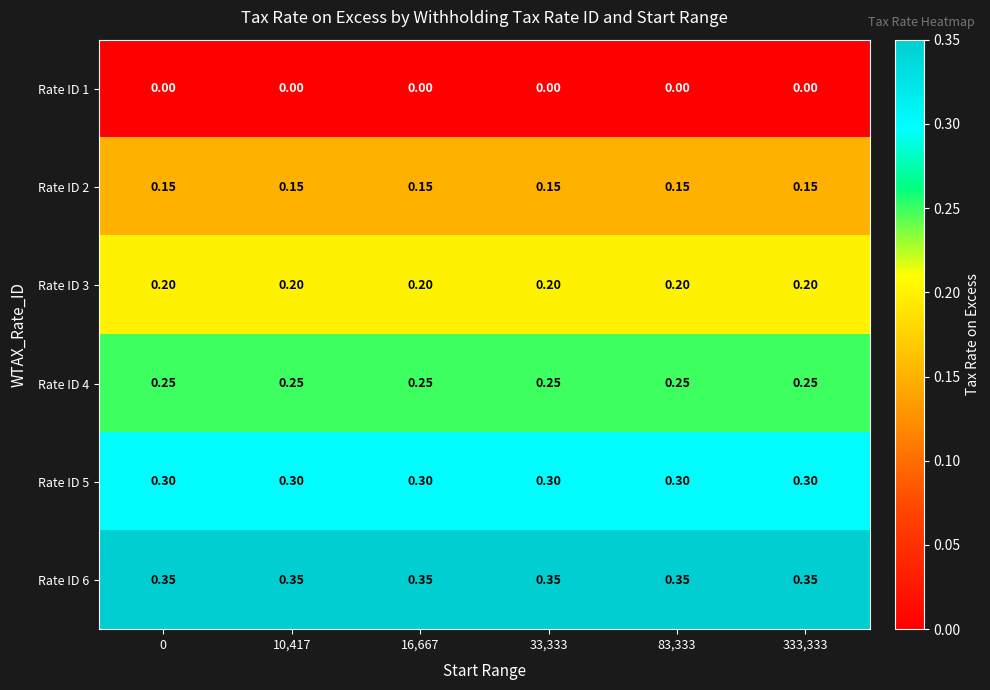

At how many categories does at least one series exceed 0?

6